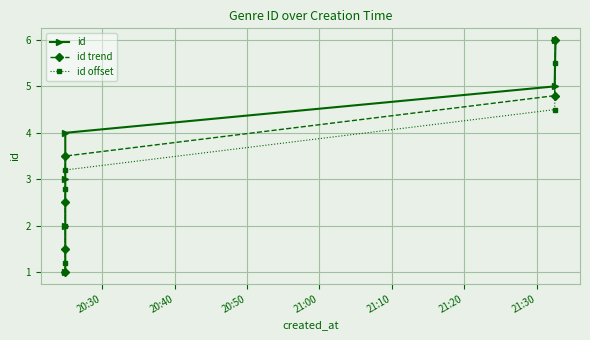

What is the label of the 3rd point from the right?

21:00